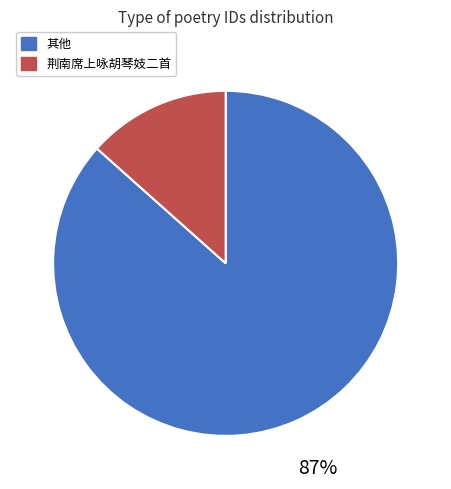

Which has a higher value, 荆南席上咏胡琴妓二首 or 其他?

其他